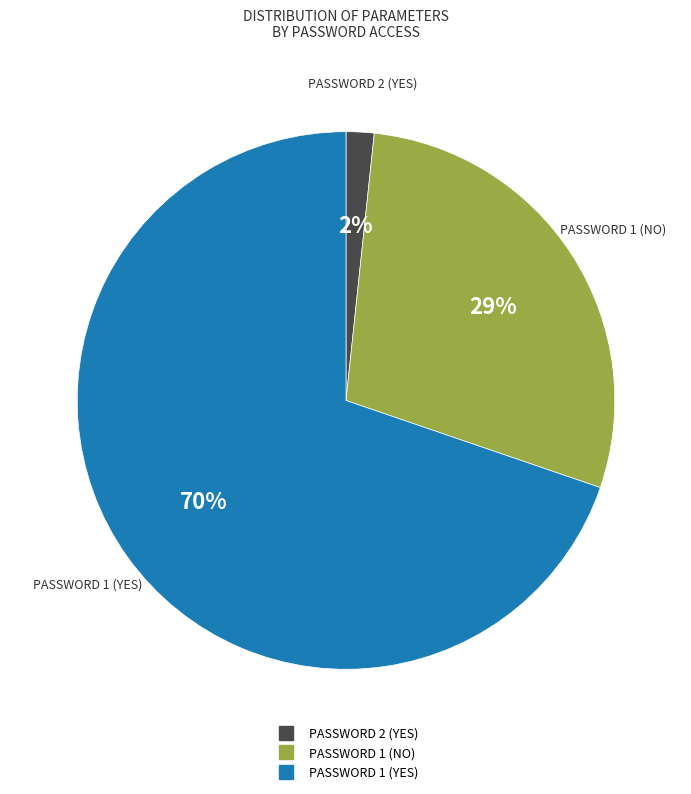

Which category has the biggest portion of the pie?

PASSWORD 1 (YES)